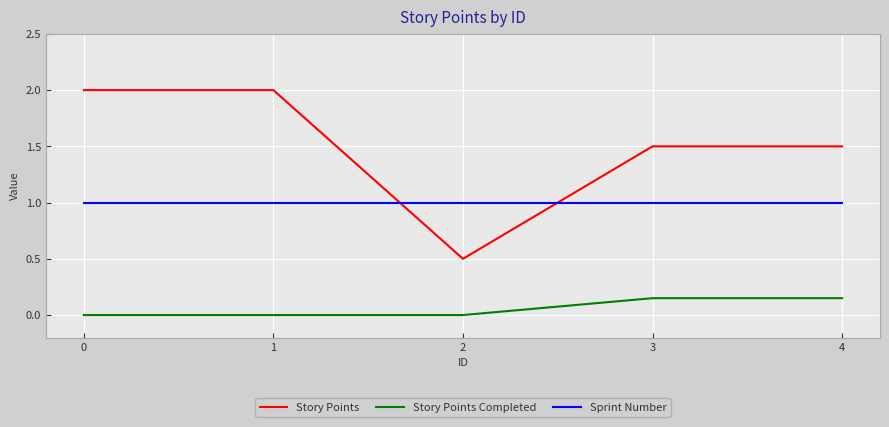

True or false: Sprint Number and Story Points Completed cross at least once.

False